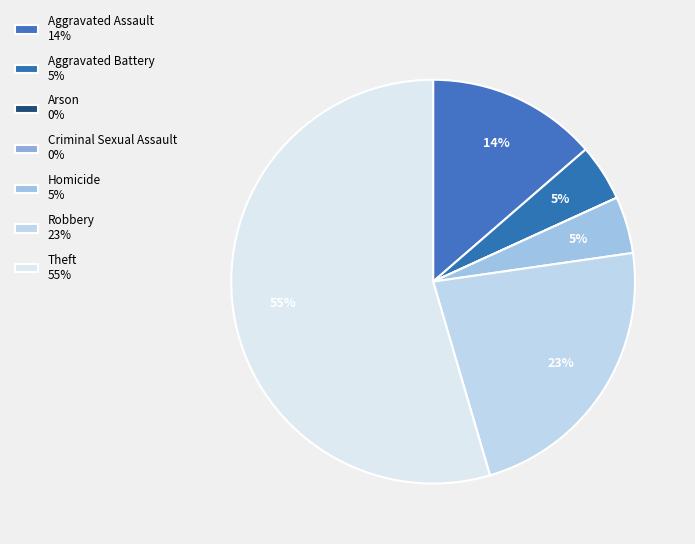

How much of the chart is everything except Aggravated Battery?

95.5%